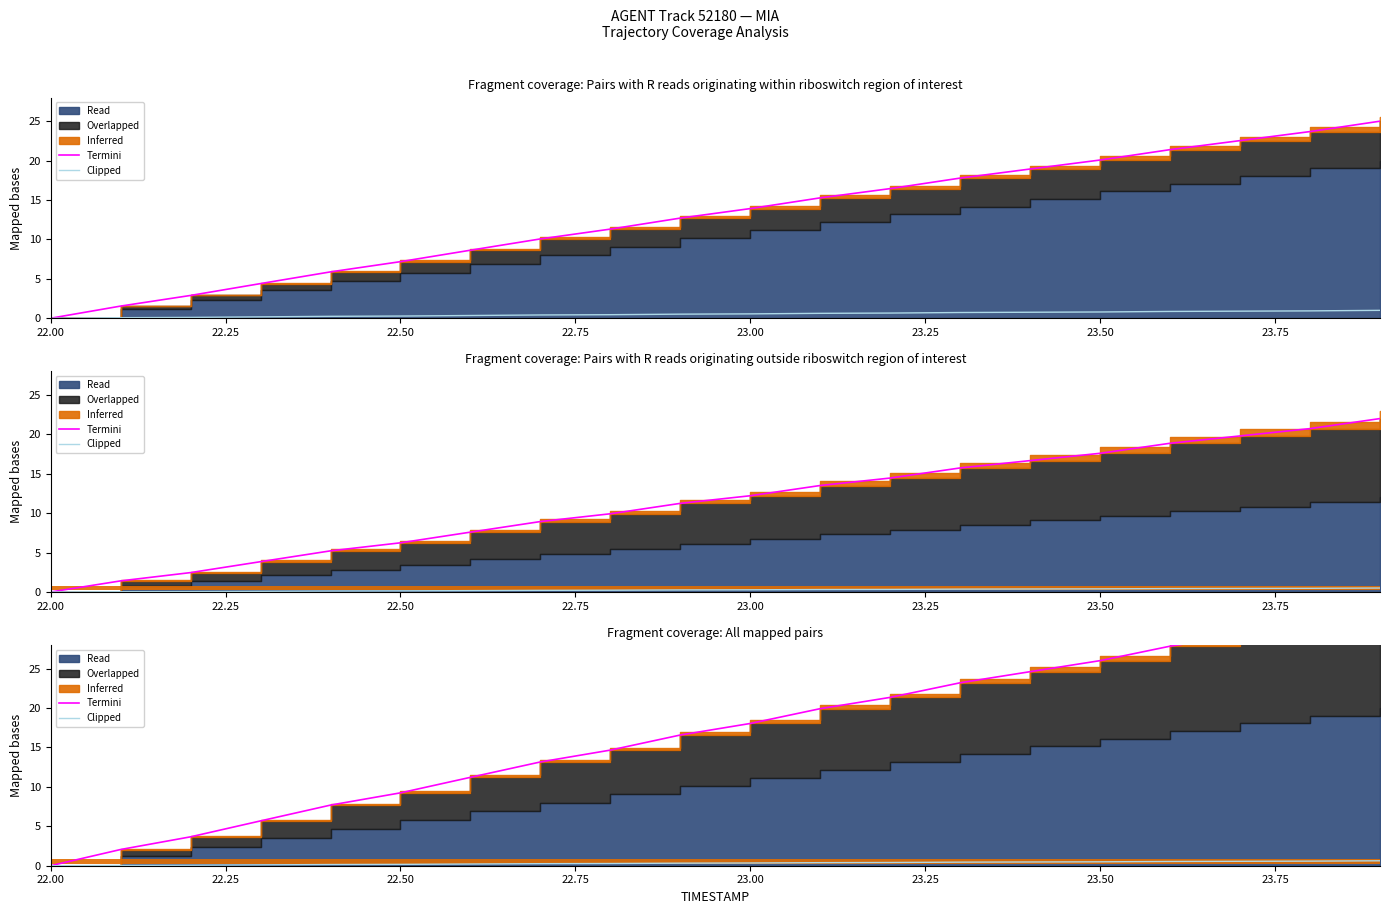

What is the average value of the Termini series?

16.9